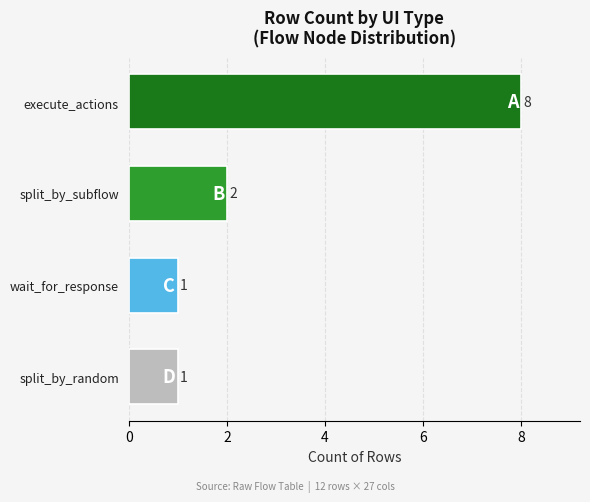

What is the sum of the values at execute_actions and split_by_random?

9